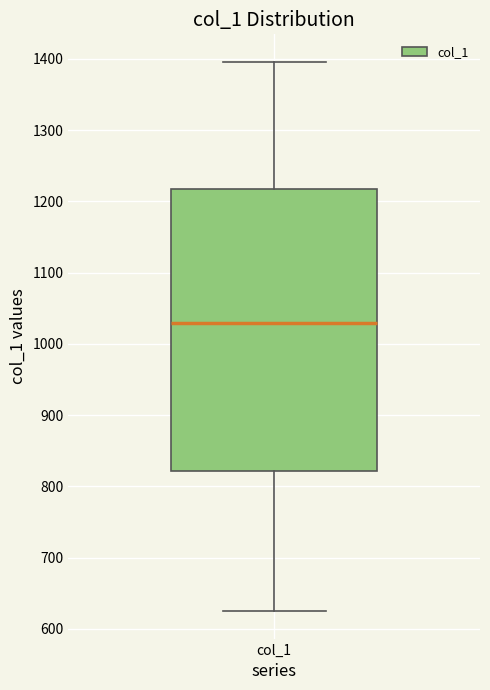

Transcribe this box plot: give where the median line is, the range the box spans, and where the two whiskers end, as read against the y-axis. The values are not printed on the chart, so give them approximately, as read against the axis.

median 1030, box 820 to 1220, whiskers 630 to 1400